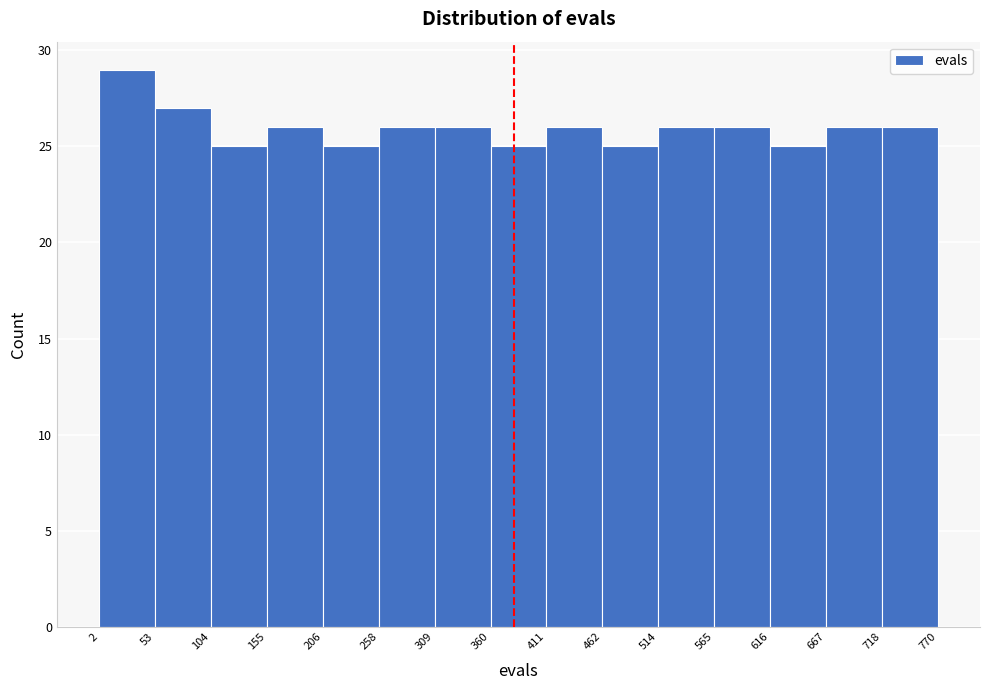

Reading left to right, transcribe this chart: for each bar, give the range it covers on the x-axis and its height. The values are not printed on the chart, so give them approximately, as read against the axis.

2 to 53: 29
53 to 104: 27
104 to 155: 25
155 to 206: 26
206 to 258: 25
258 to 309: 26
309 to 360: 26
360 to 411: 25
411 to 462: 26
462 to 514: 25
514 to 565: 26
565 to 616: 26
616 to 667: 25
667 to 718: 26
718 to 770: 26